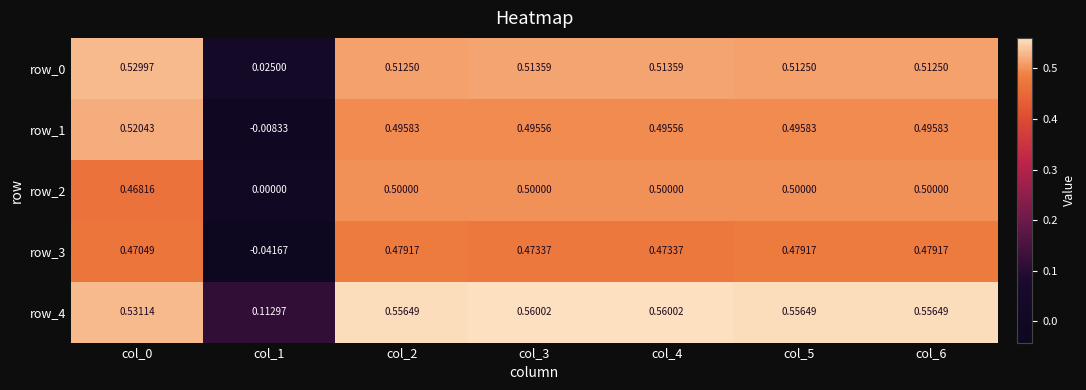

Is the value of row_0 at col_4 greater than the value of row_2 at col_5?

Yes